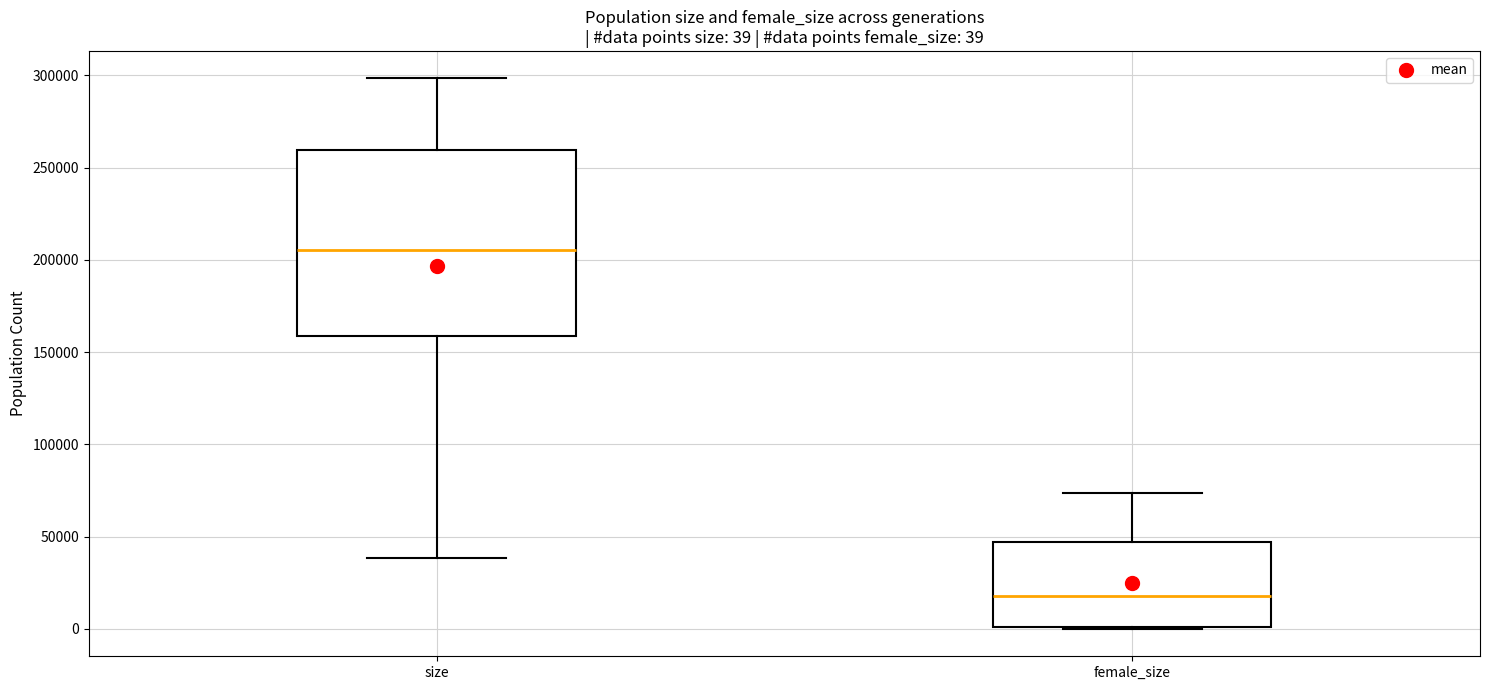

Comparing the boxes themselves (not the whiskers), which one is the tallest?

size